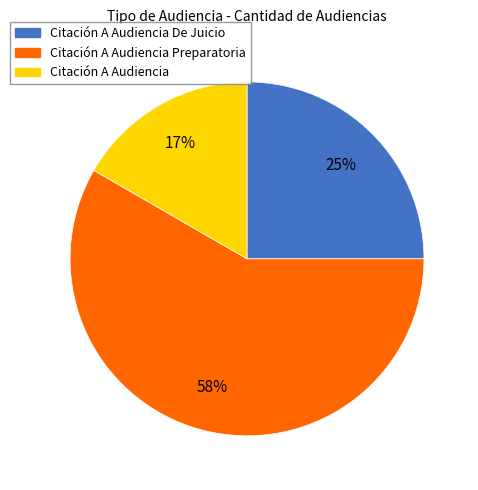

Is there a majority slice in this chart?

Yes